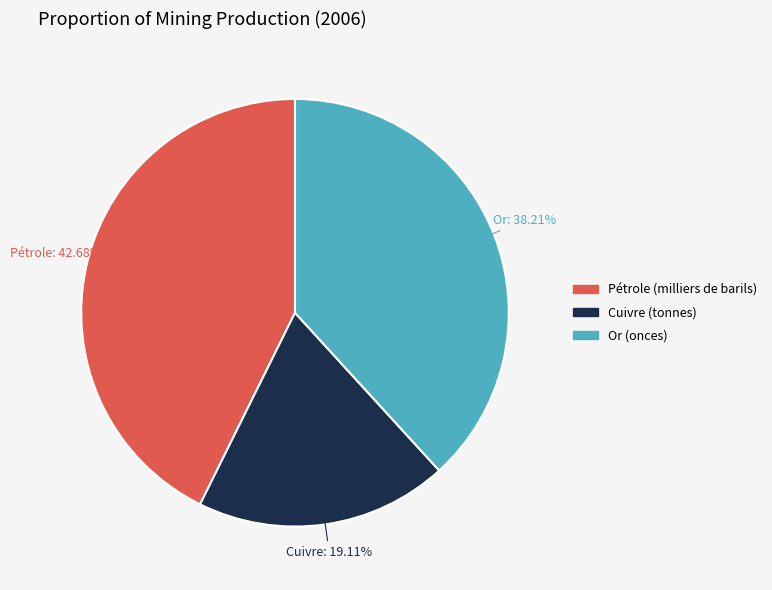

To the nearest percent, what percentage of the pie is Pétrole (milliers de barils)?

43%